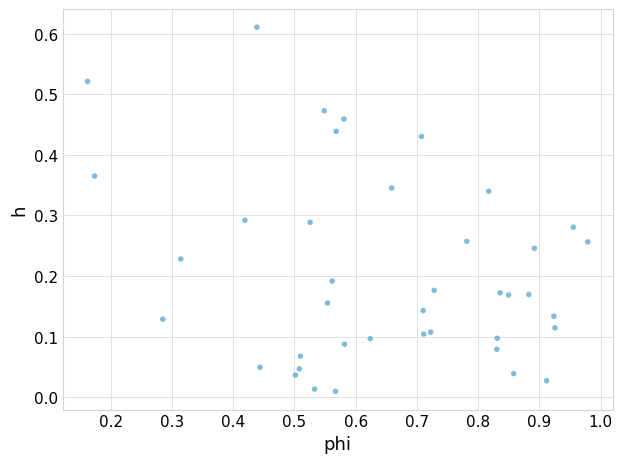

What is the range of X values (max minus min)?

0.8